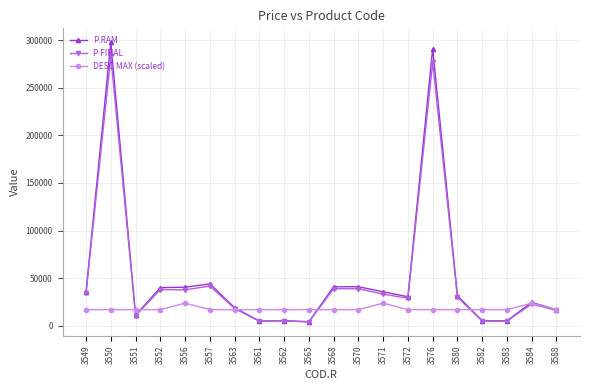

What is the maximum value for DESC MAX (scaled)?

23816.1